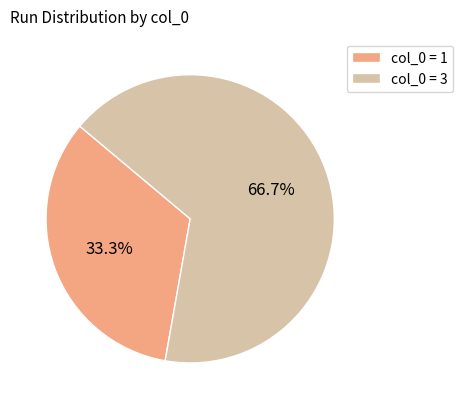

To the nearest percent, what is the average slice percentage?

50%